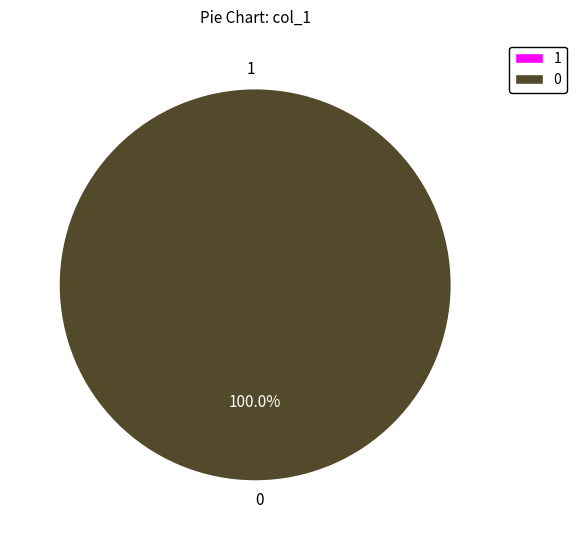

Does any single category account for the majority?

Yes